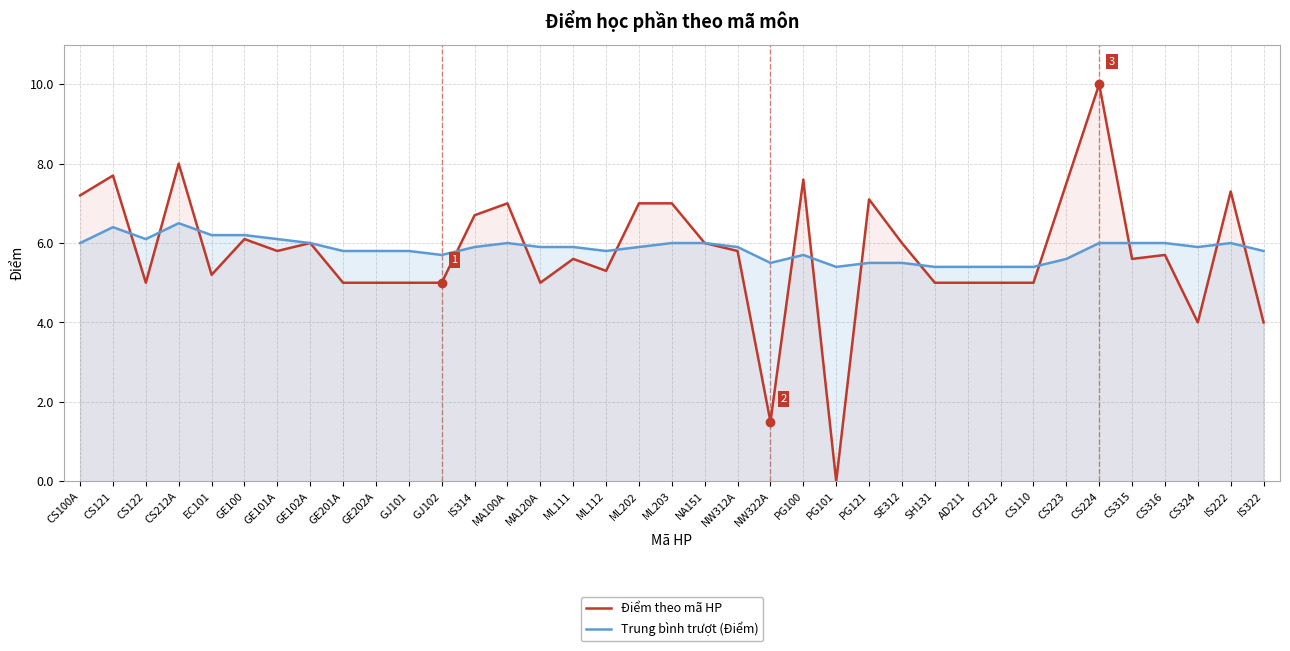

What are all the series names shown in the legend?

Điểm theo mã HP, Trung bình trượt (Điểm)